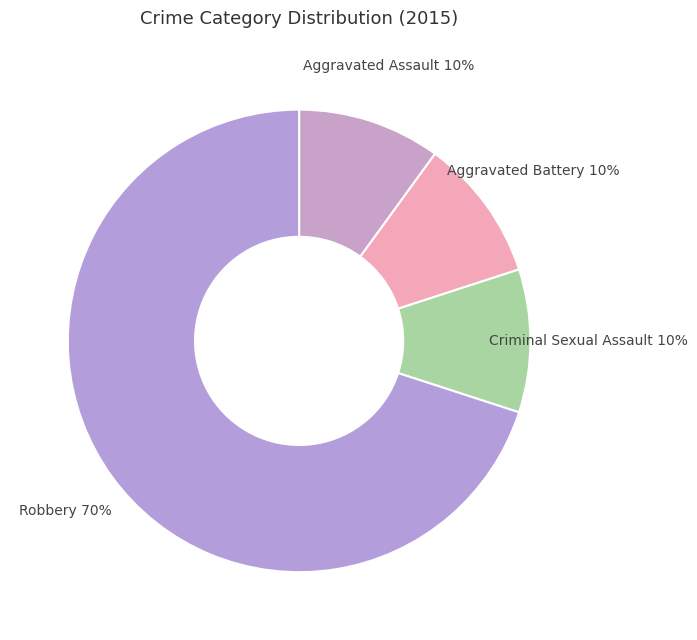

To the nearest percent, what is the average slice percentage?

25%